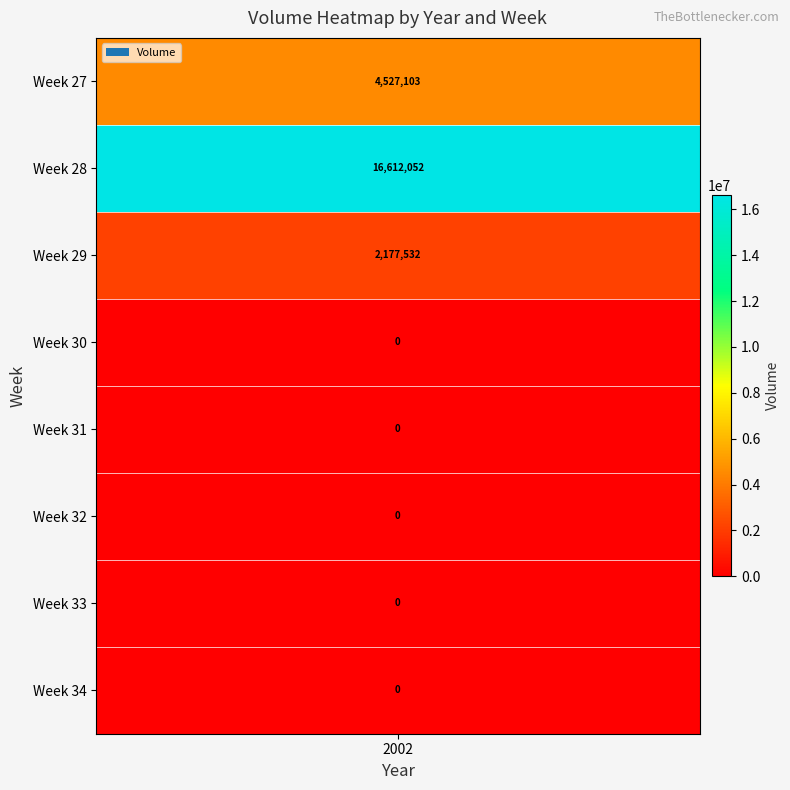

Is it true that the value at 28 is 26342248?

False